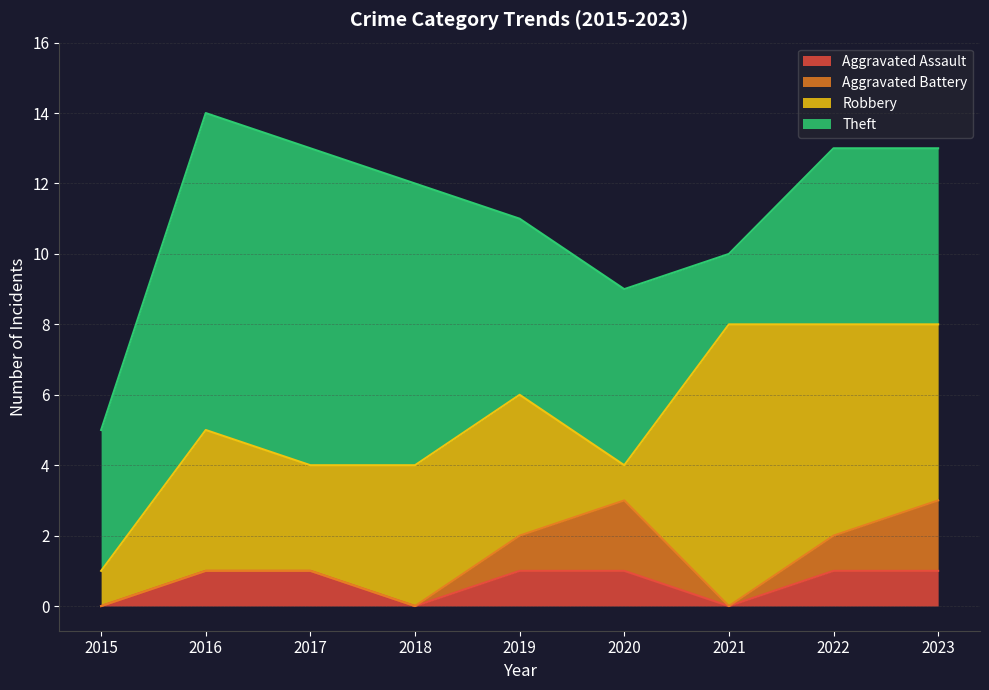

Between 2021 and 2022, which is larger?

2022